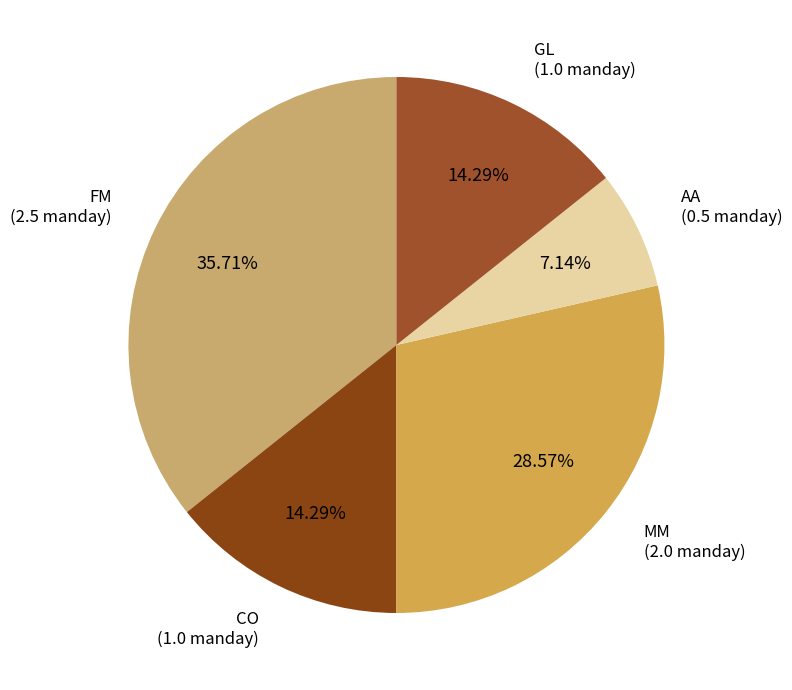

To the nearest percent, what percentage of the pie is FM?

36%